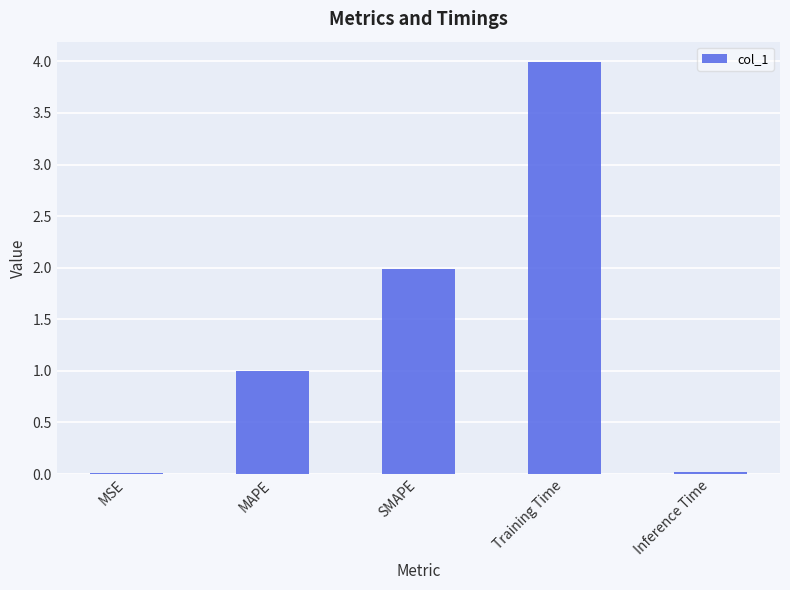

What is the sum of all values?

7.0